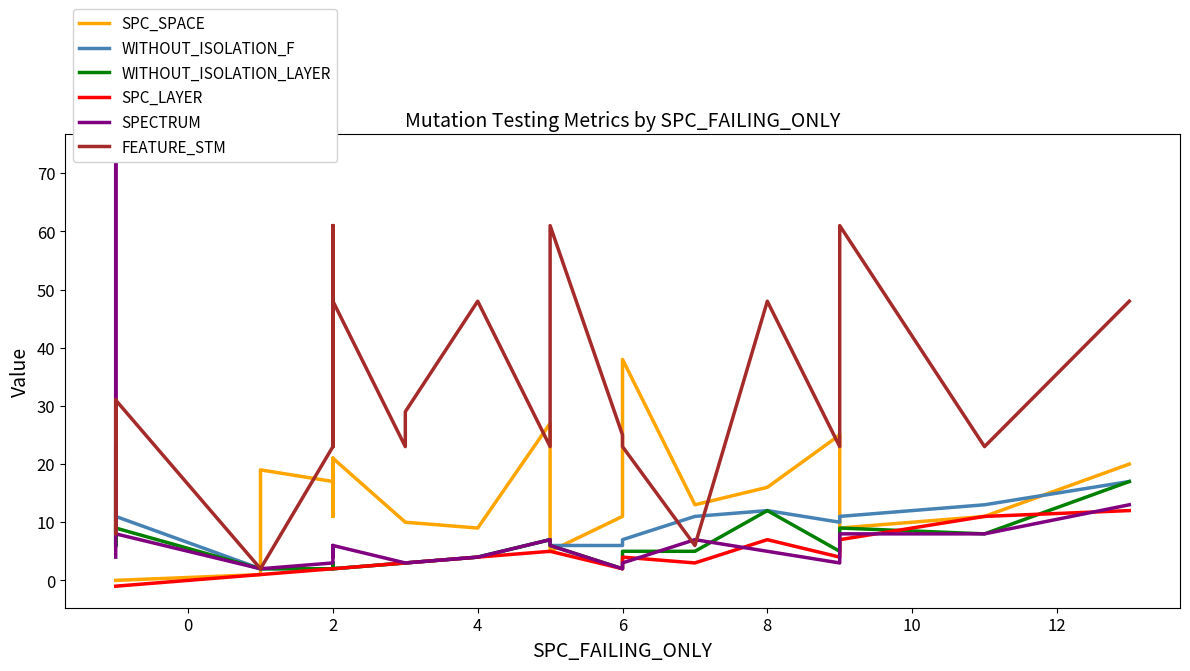

Is it true that WITHOUT_ISOLATION_LAYER equals 3 at 6?

False